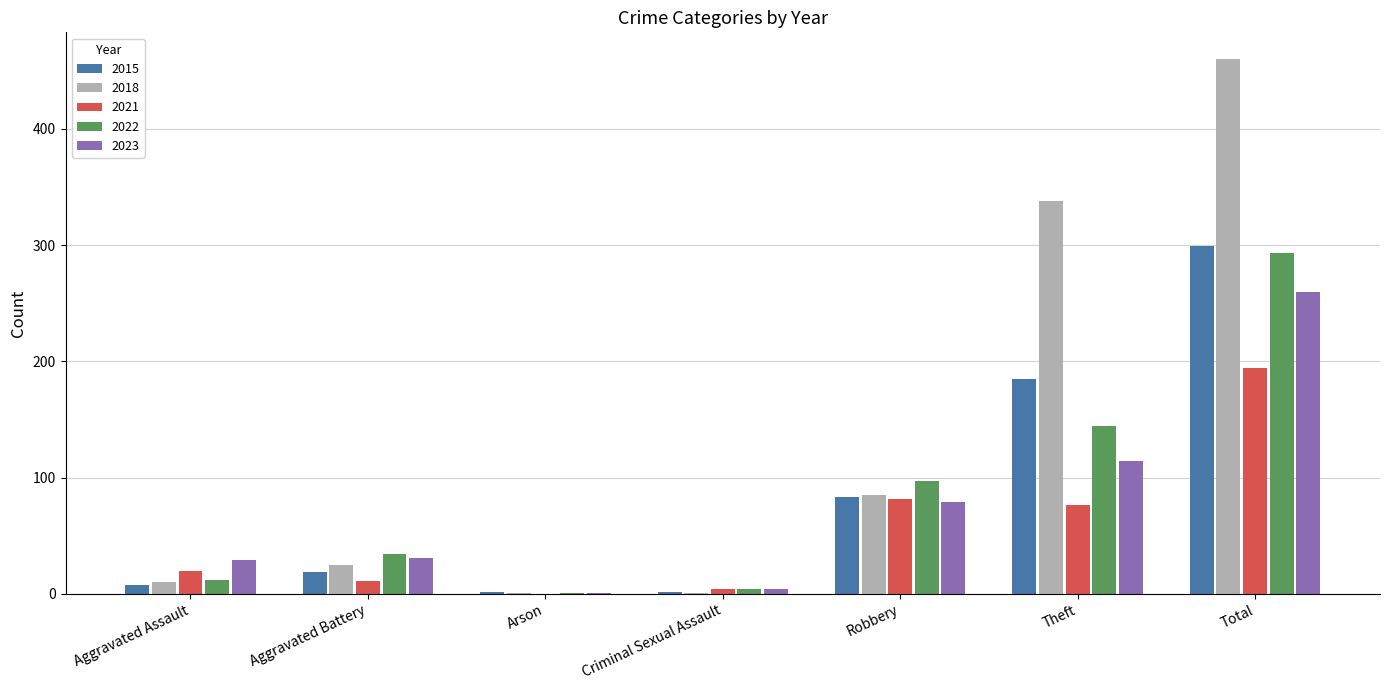

Is the value of 2021 at Criminal Sexual Assault greater than the value of 2022 at Aggravated Battery?

No